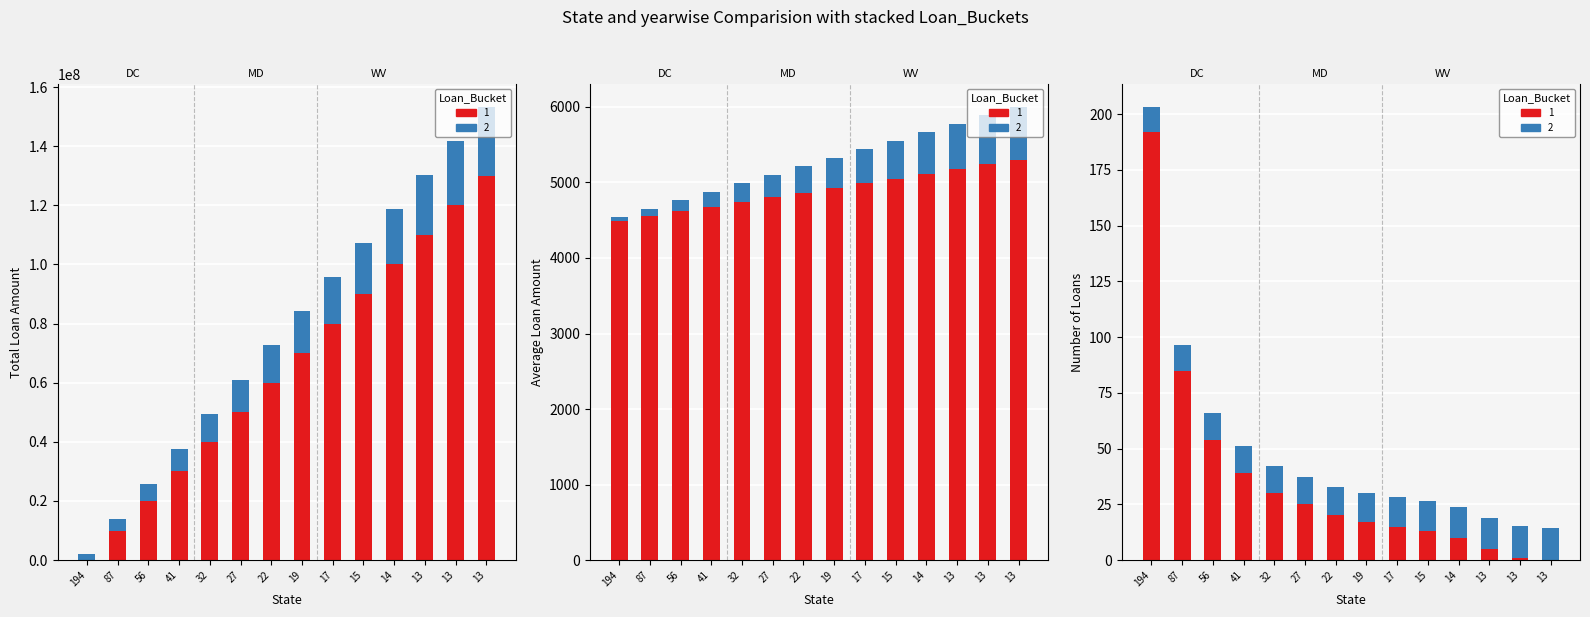

What is the difference between the highest and lowest values at 13?

20399995.0